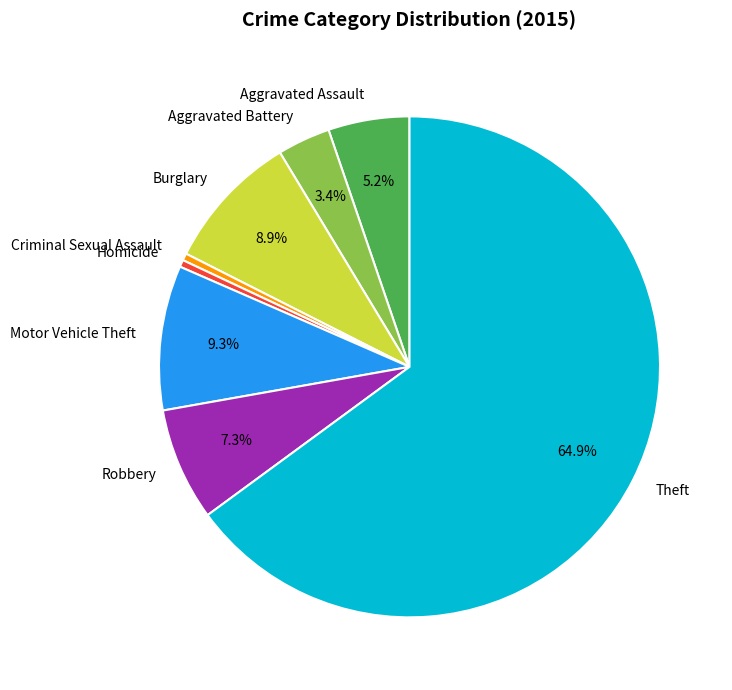

Count the number of slices in the pie.

8